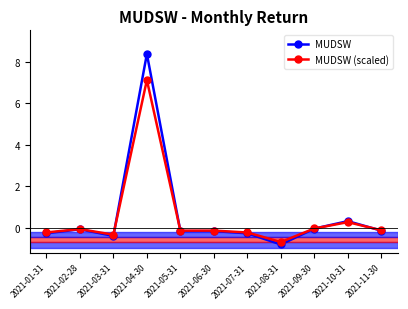

What is the label of the 11th point from the right?

2021-01-31